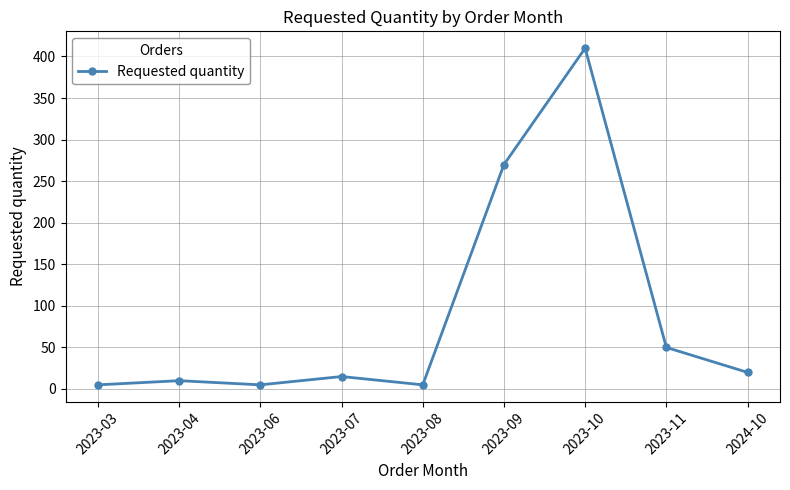

Does the chart display data point markers on the line(s)?

Yes